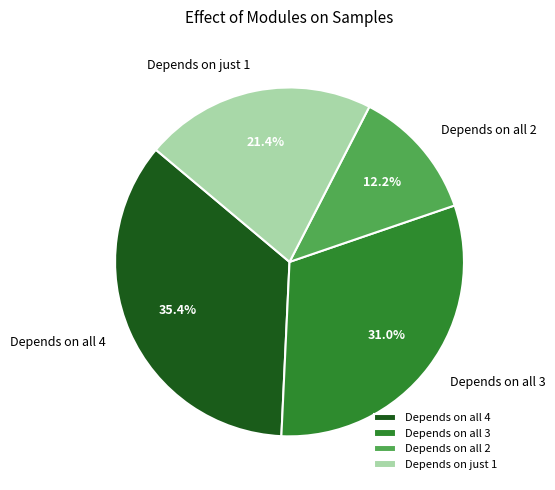

Which slice is the smallest?

Depends on all 2